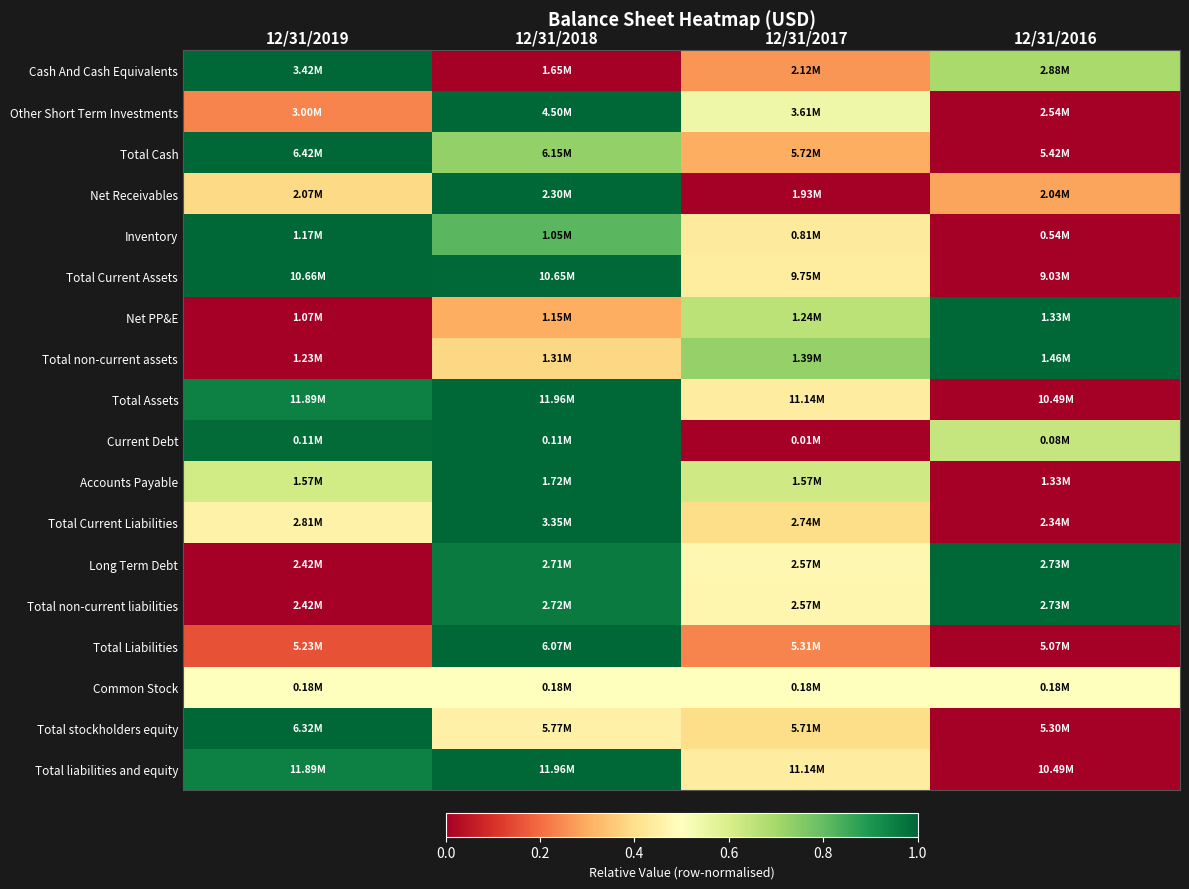

Reading left to right, list all the values displayed in this chart.

Cash And Cash Equivalents: 12/31/2019=1.0	12/31/2018=0.0	12/31/2017=0.3	12/31/2016=0.7
Other Short Term Investments: 12/31/2019=0.2	12/31/2018=1.0	12/31/2017=0.5	12/31/2016=0.0
Total Cash: 12/31/2019=1.0	12/31/2018=0.7	12/31/2017=0.3	12/31/2016=0.0
Net Receivables: 12/31/2019=0.4	12/31/2018=1.0	12/31/2017=0.0	12/31/2016=0.3
Inventory: 12/31/2019=1.0	12/31/2018=0.8	12/31/2017=0.4	12/31/2016=0.0
Total Current Assets: 12/31/2019=1.0	12/31/2018=1.0	12/31/2017=0.4	12/31/2016=0.0
Net PP&E: 12/31/2019=0.0	12/31/2018=0.3	12/31/2017=0.7	12/31/2016=1.0
Total non-current assets: 12/31/2019=0.0	12/31/2018=0.4	12/31/2017=0.7	12/31/2016=1.0
Total Assets: 12/31/2019=0.9	12/31/2018=1.0	12/31/2017=0.4	12/31/2016=0.0
Current Debt: 12/31/2019=1.0	12/31/2018=1.0	12/31/2017=0.0	12/31/2016=0.6
Accounts Payable: 12/31/2019=0.6	12/31/2018=1.0	12/31/2017=0.6	12/31/2016=0.0
Total Current Liabilities: 12/31/2019=0.5	12/31/2018=1.0	12/31/2017=0.4	12/31/2016=0.0
Long Term Debt: 12/31/2019=0.0	12/31/2018=1.0	12/31/2017=0.5	12/31/2016=1.0
Total non-current liabilities: 12/31/2019=0.0	12/31/2018=1.0	12/31/2017=0.5	12/31/2016=1.0
Total Liabilities: 12/31/2019=0.2	12/31/2018=1.0	12/31/2017=0.2	12/31/2016=0.0
Common Stock: 12/31/2019=0.5	12/31/2018=0.5	12/31/2017=0.5	12/31/2016=0.5
Total stockholders equity: 12/31/2019=1.0	12/31/2018=0.5	12/31/2017=0.4	12/31/2016=0.0
Total liabilities and equity: 12/31/2019=0.9	12/31/2018=1.0	12/31/2017=0.4	12/31/2016=0.0